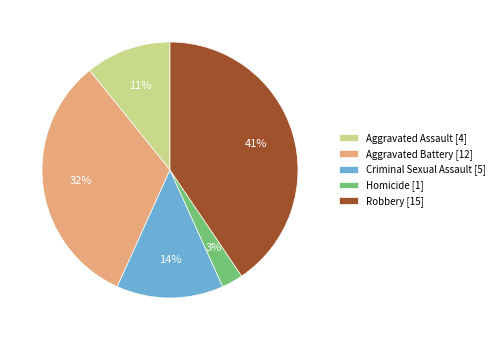

Count the number of slices in the pie.

5